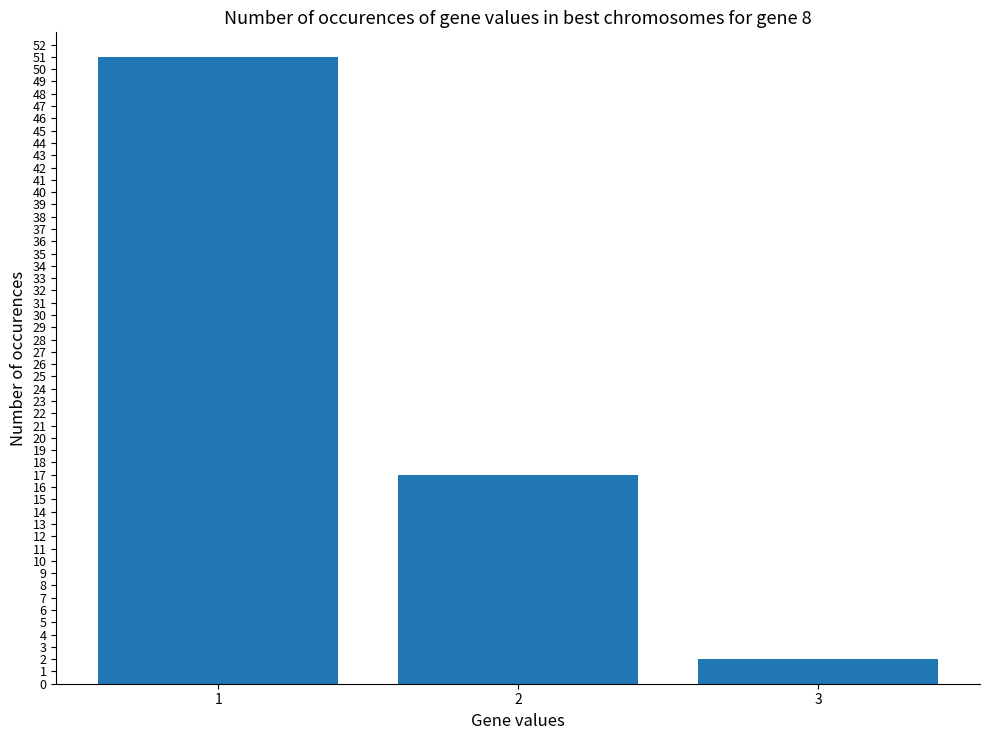

The chart shows a value of 5 at 2. True or false?

False